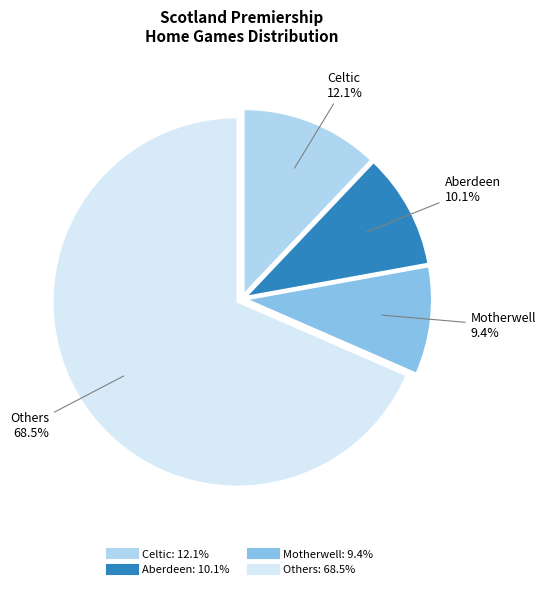

Is there a majority slice in this chart?

Yes